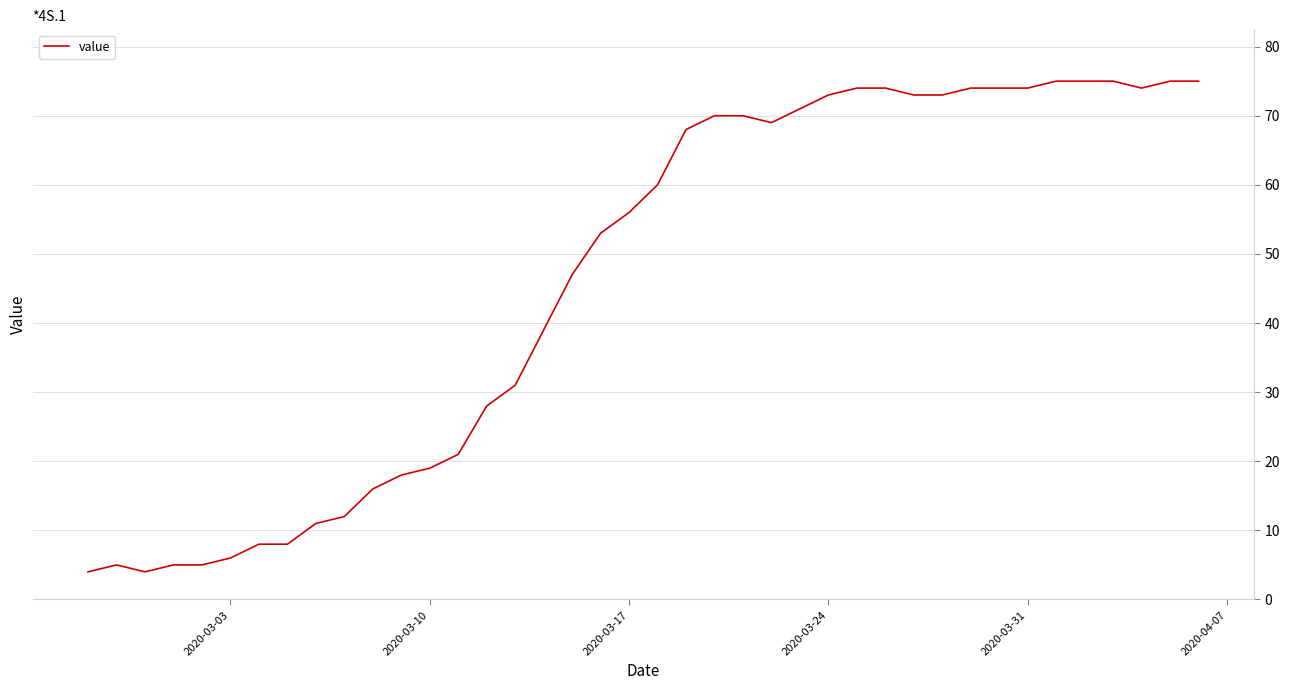

What is the smallest value displayed?

4